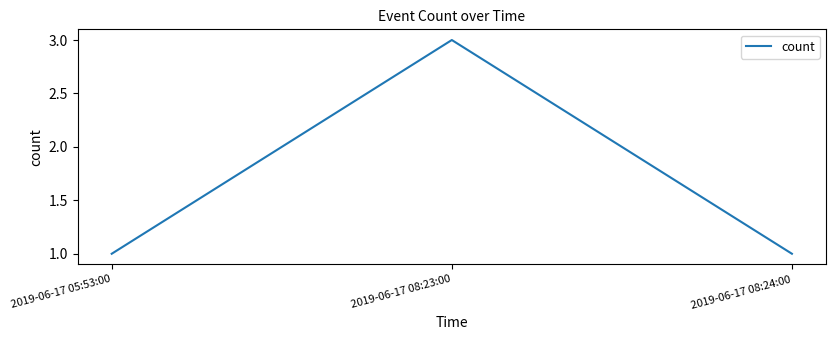

Does the chart have visible grid lines?

No